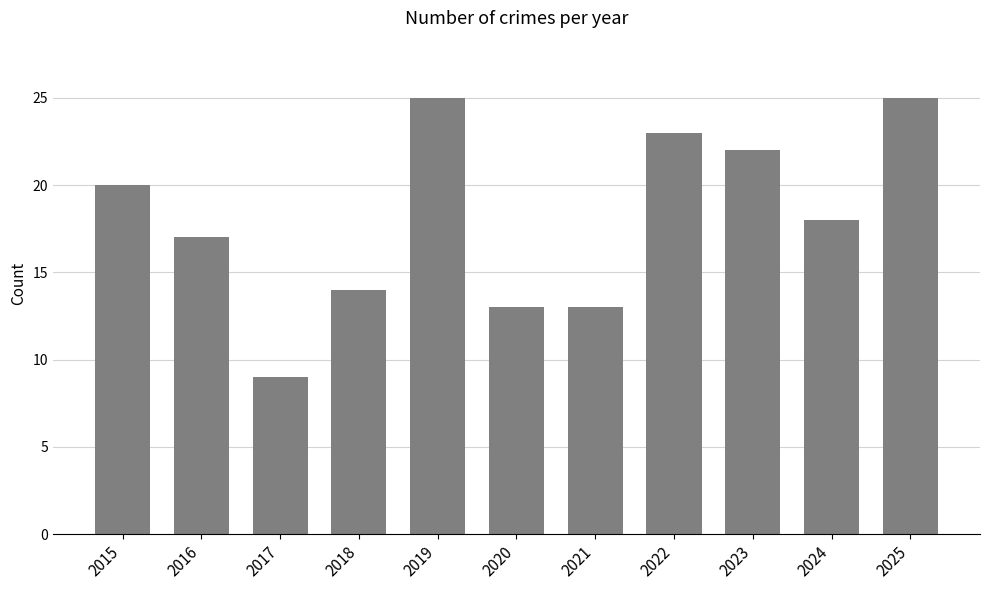

What is the change in value from 2022 to 2024?

-5